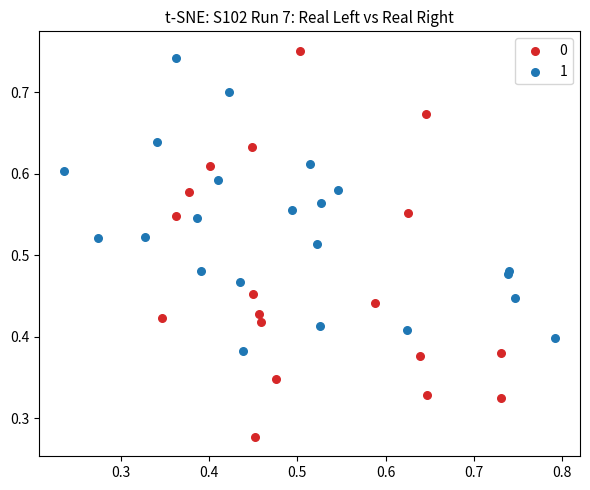

What are all the series names shown in the legend?

0, 1